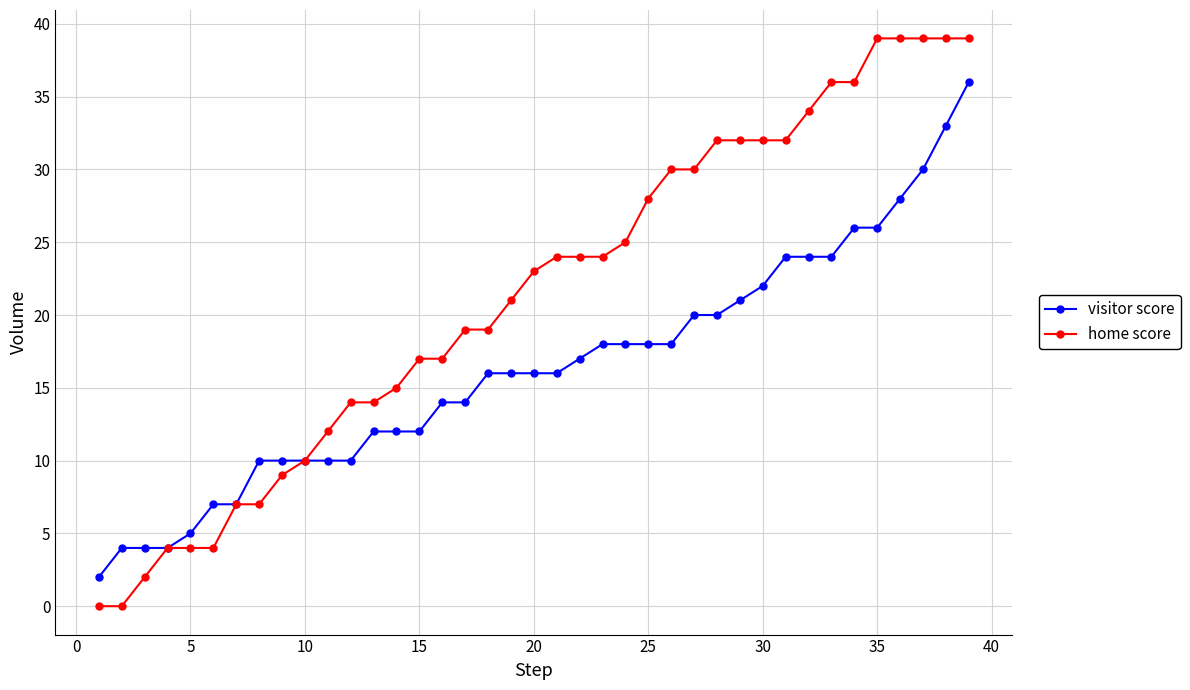

Reading left to right, list all the values displayed in this chart.

visitor score: 2	4	4	4	5	7	7	10	10	10	10	10	12	12	12	14	14	16	16	16	16	17	18	18	18	18	20	20	21	22	24	24	24	26	26	28	30	33	36
home score: 0	0	2	4	4	4	7	7	9	10	12	14	14	15	17	17	19	19	21	23	24	24	24	25	28	30	30	32	32	32	32	34	36	36	39	39	39	39	39